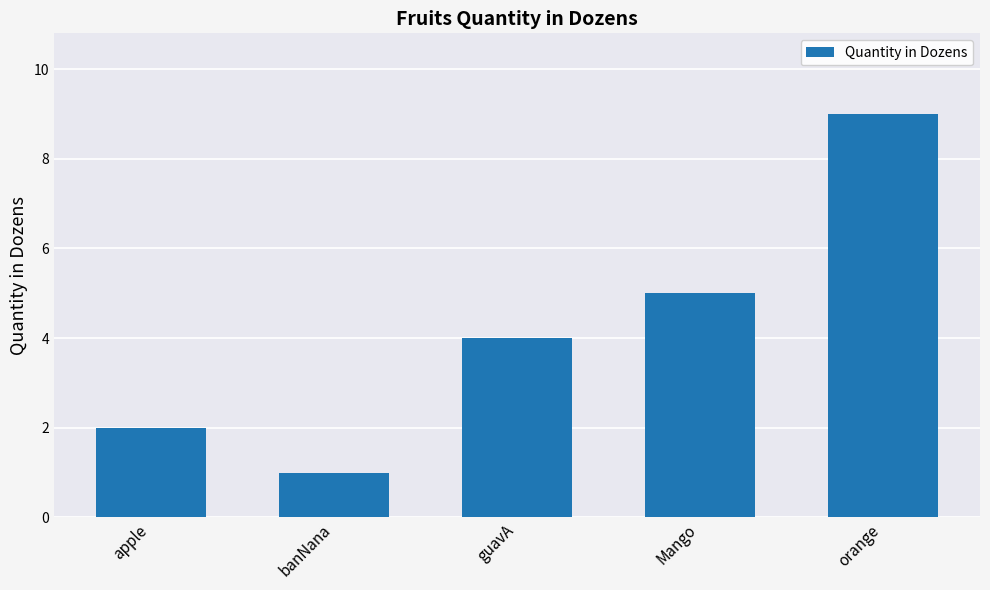

What is the difference between the second highest and minimum values?

4